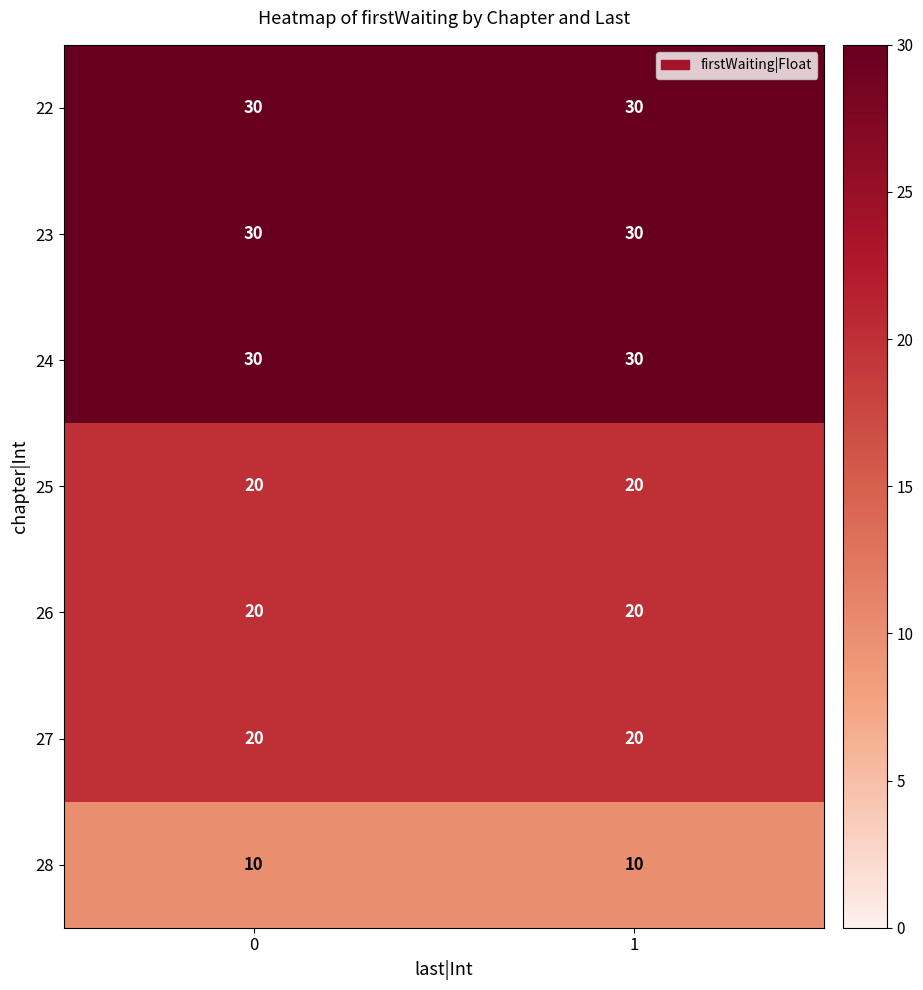

Reading left to right, extract all data points from this chart.

22: 30	30
23: 30	30
24: 30	30
25: 20	20
26: 20	20
27: 20	20
28: 10	10